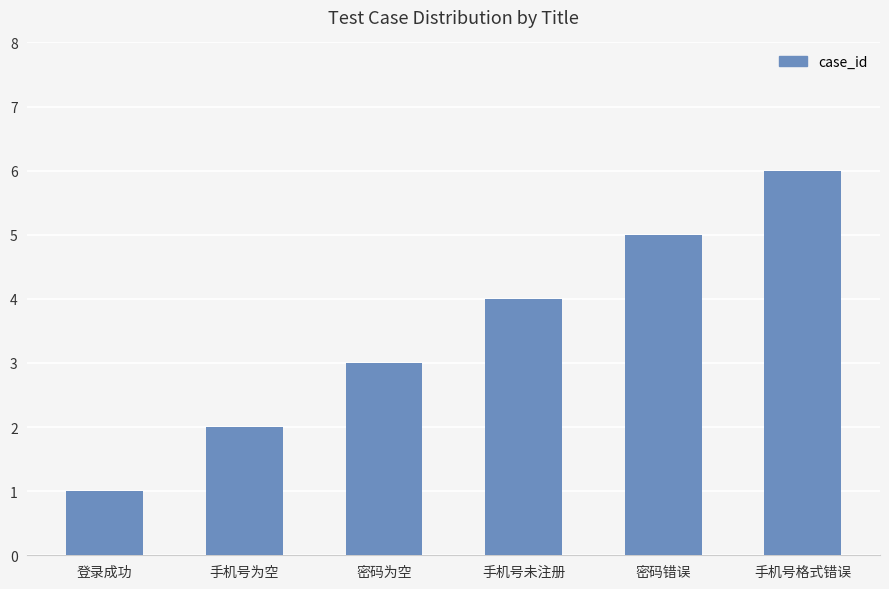

How many bars are there in total?

6